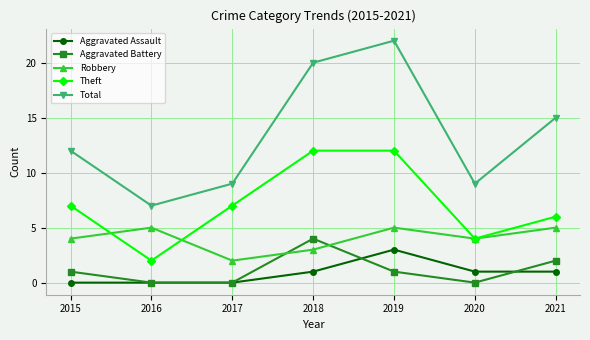

Which category has the highest value in the Total series?

2019